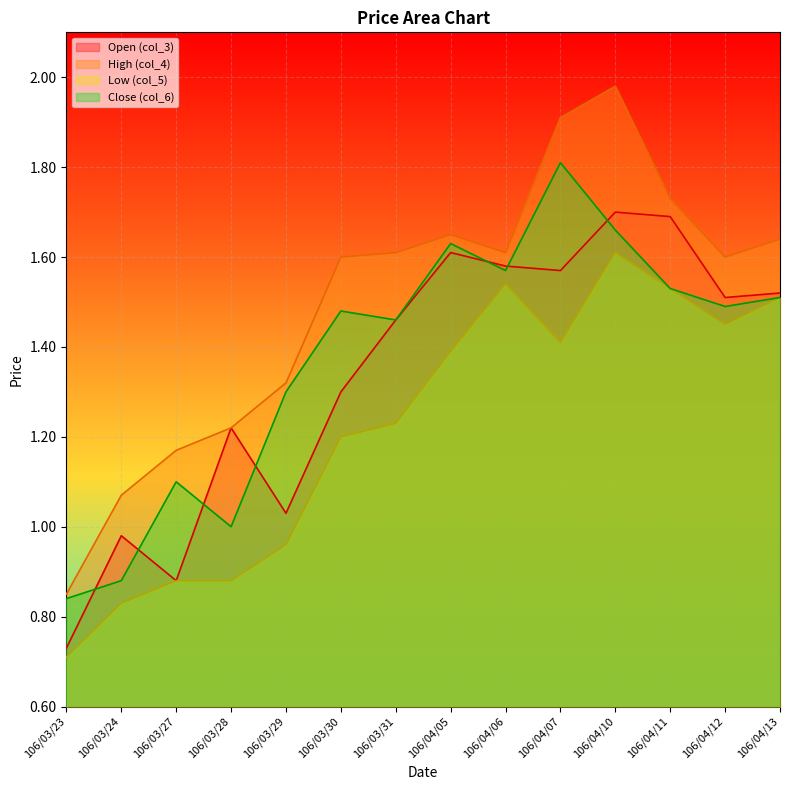

How many lines are shown in the chart?

4